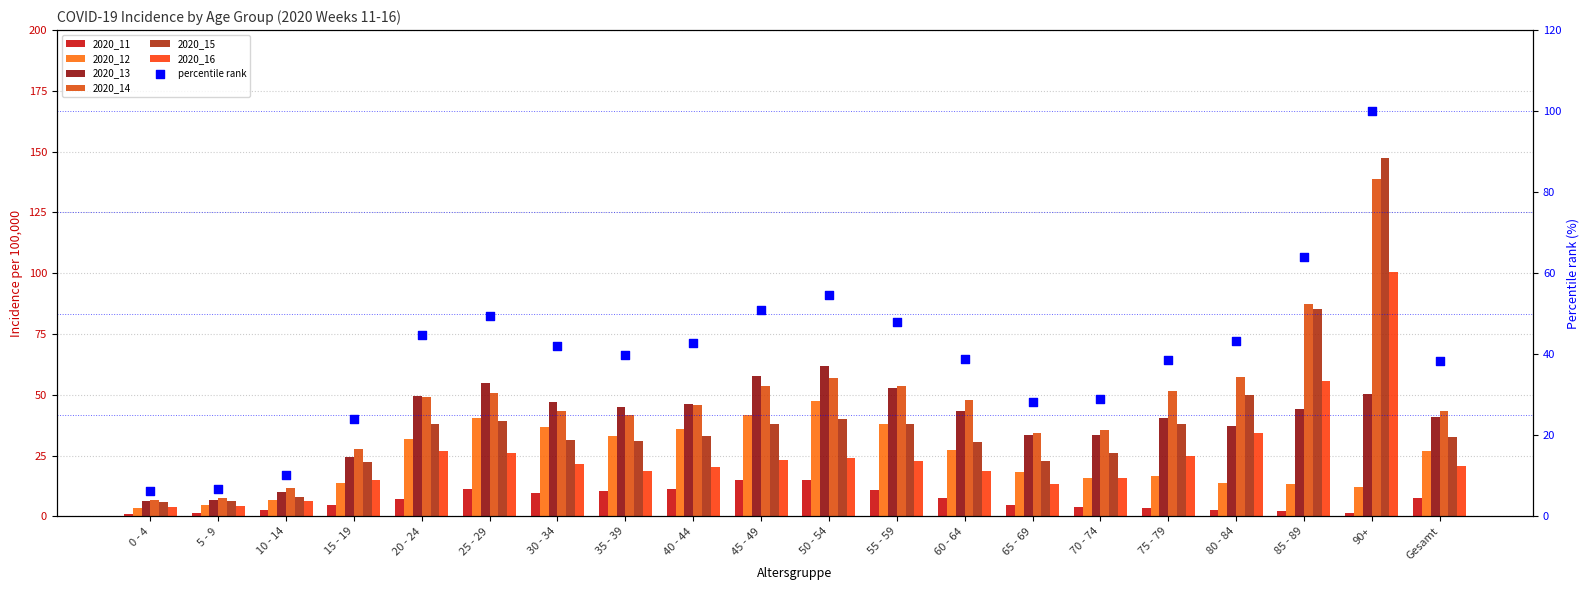

Is the value of 2020_15 at 0 - 4 greater than the value of 2020_14 at 85 - 89?

No